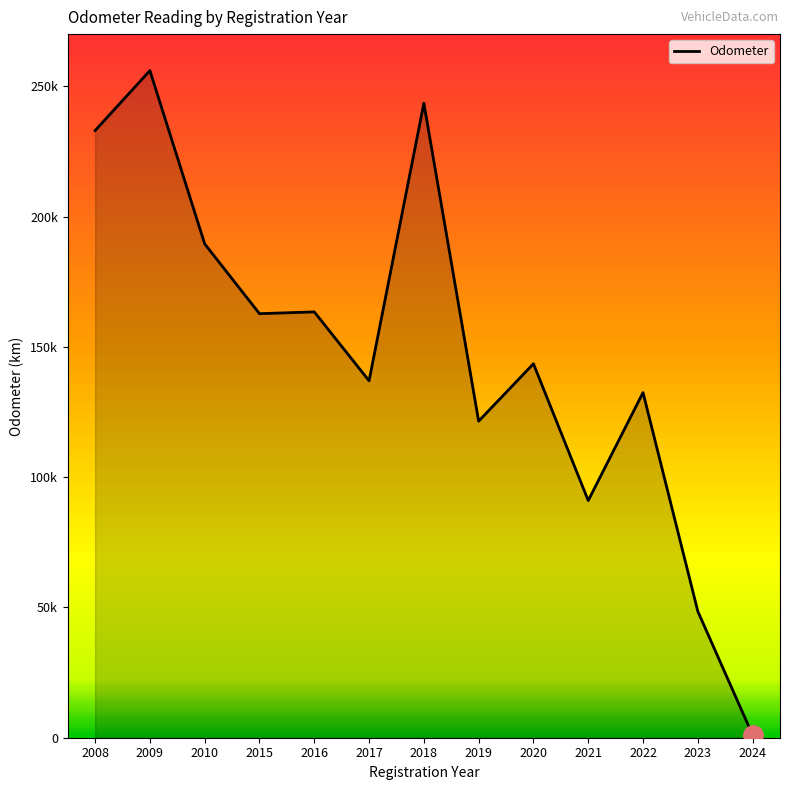

Does the chart display data point markers on the line(s)?

No